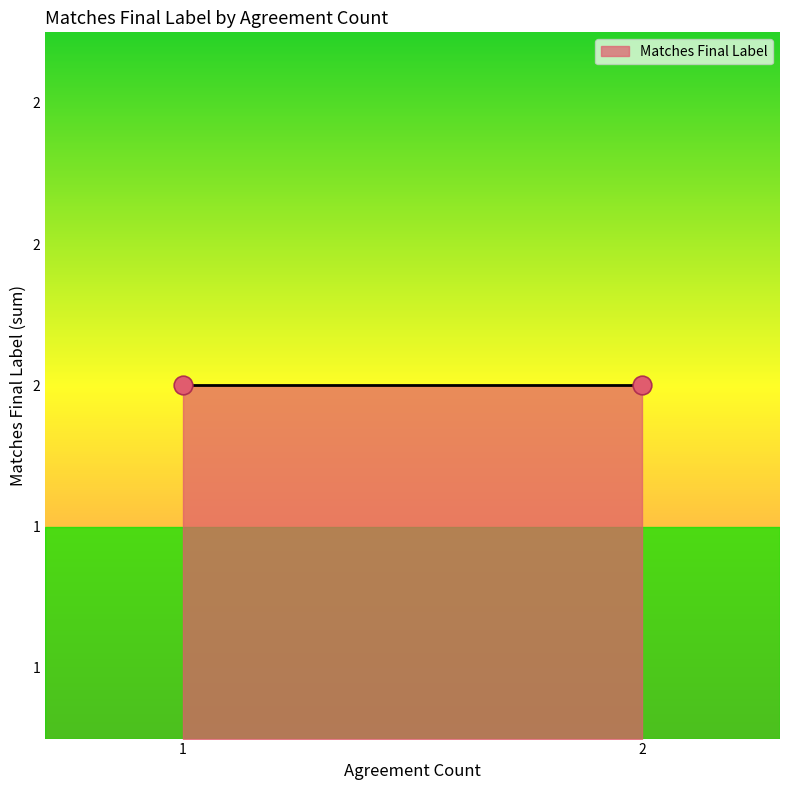

Between 1 and 2, which is larger?

1